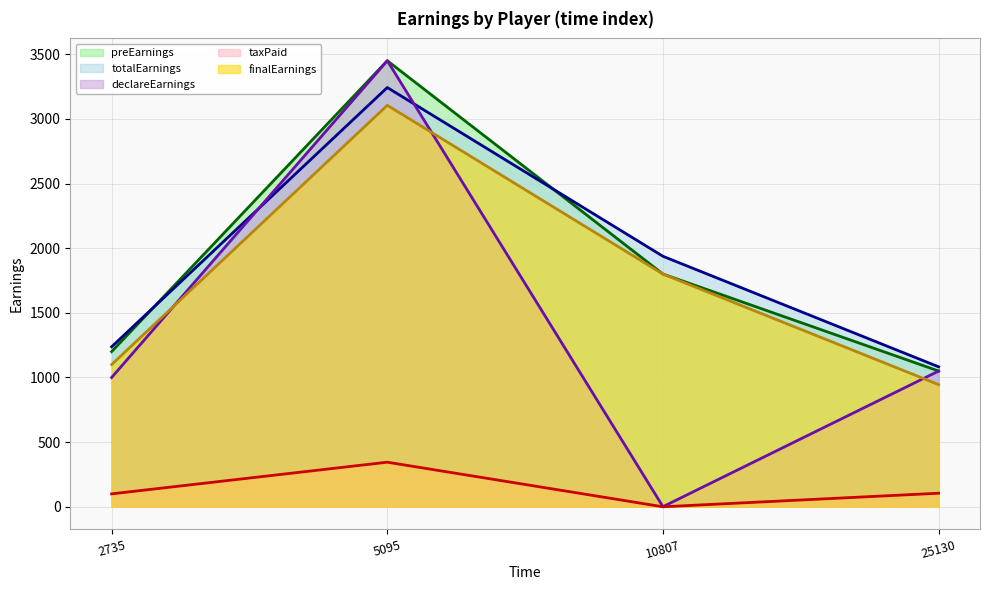

How many lines are shown in the chart?

5